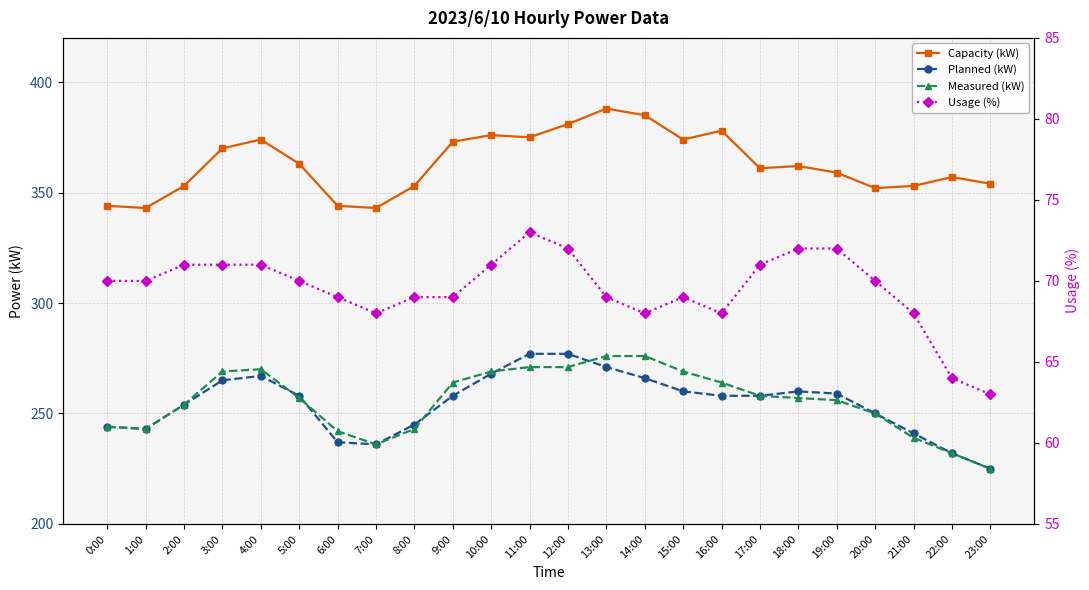

Where do Measured (kW) and Planned (kW) first cross each other?

4:00 and 5:00